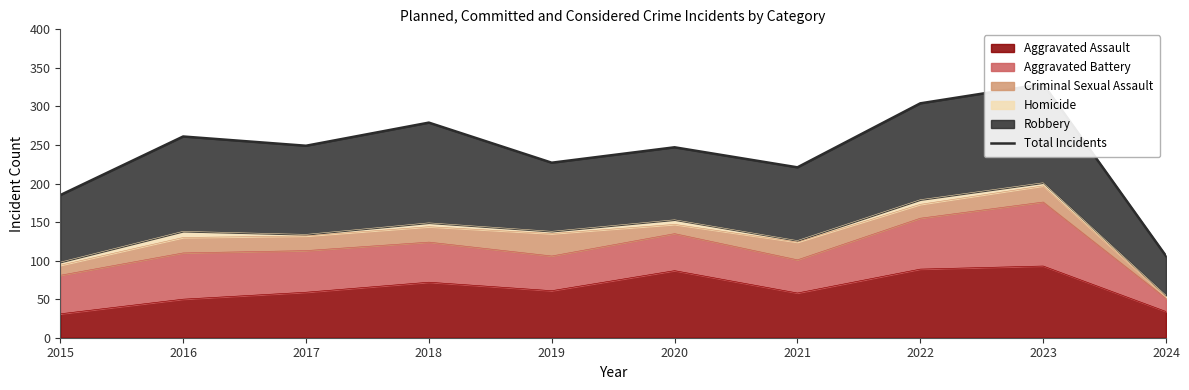

True or false: the data has more than 2 interior local peaks.

True